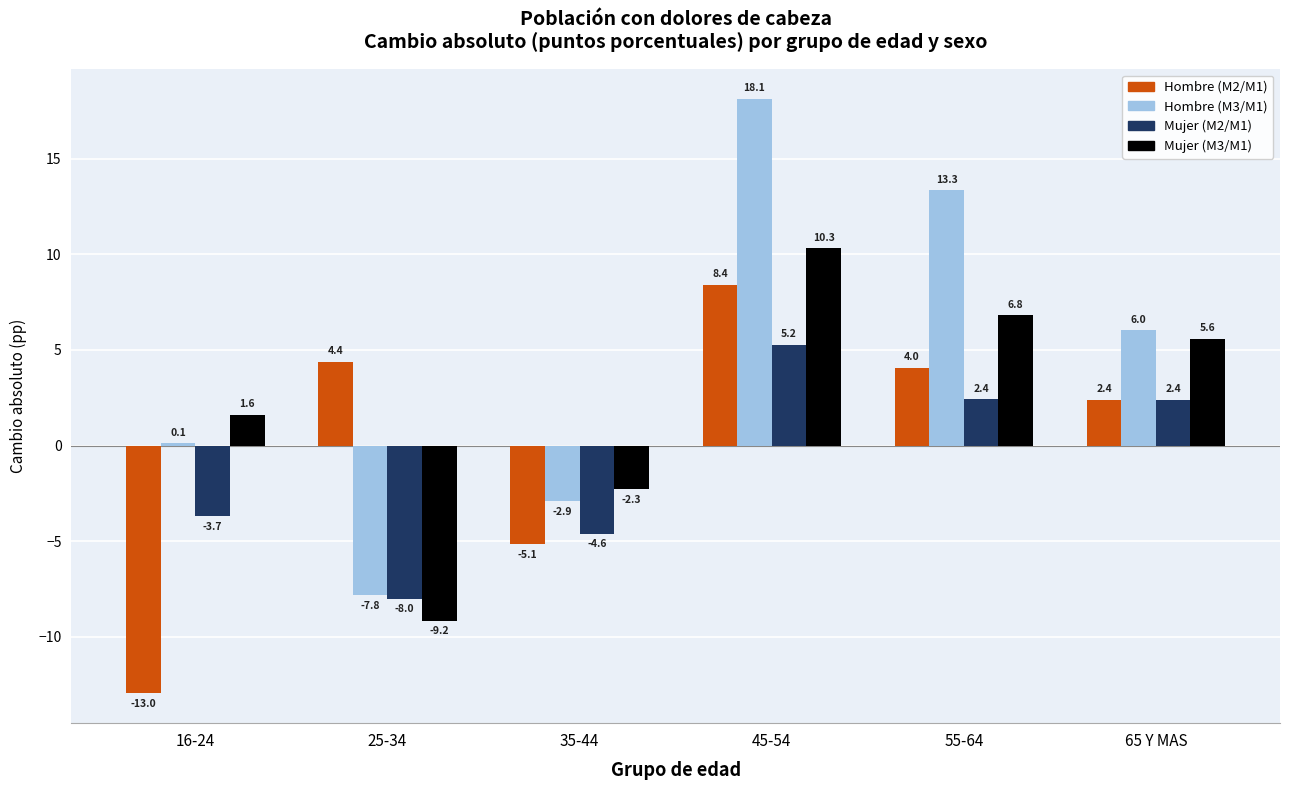

How many values in Mujer (M2/M1) are below zero?

3